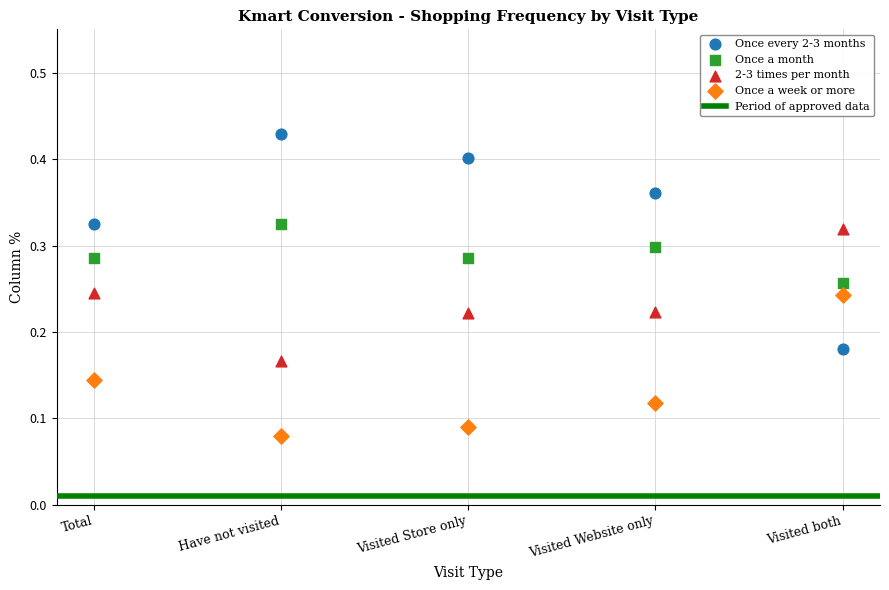

Which series has the widest spread of Y values?

Once every 2-3 months